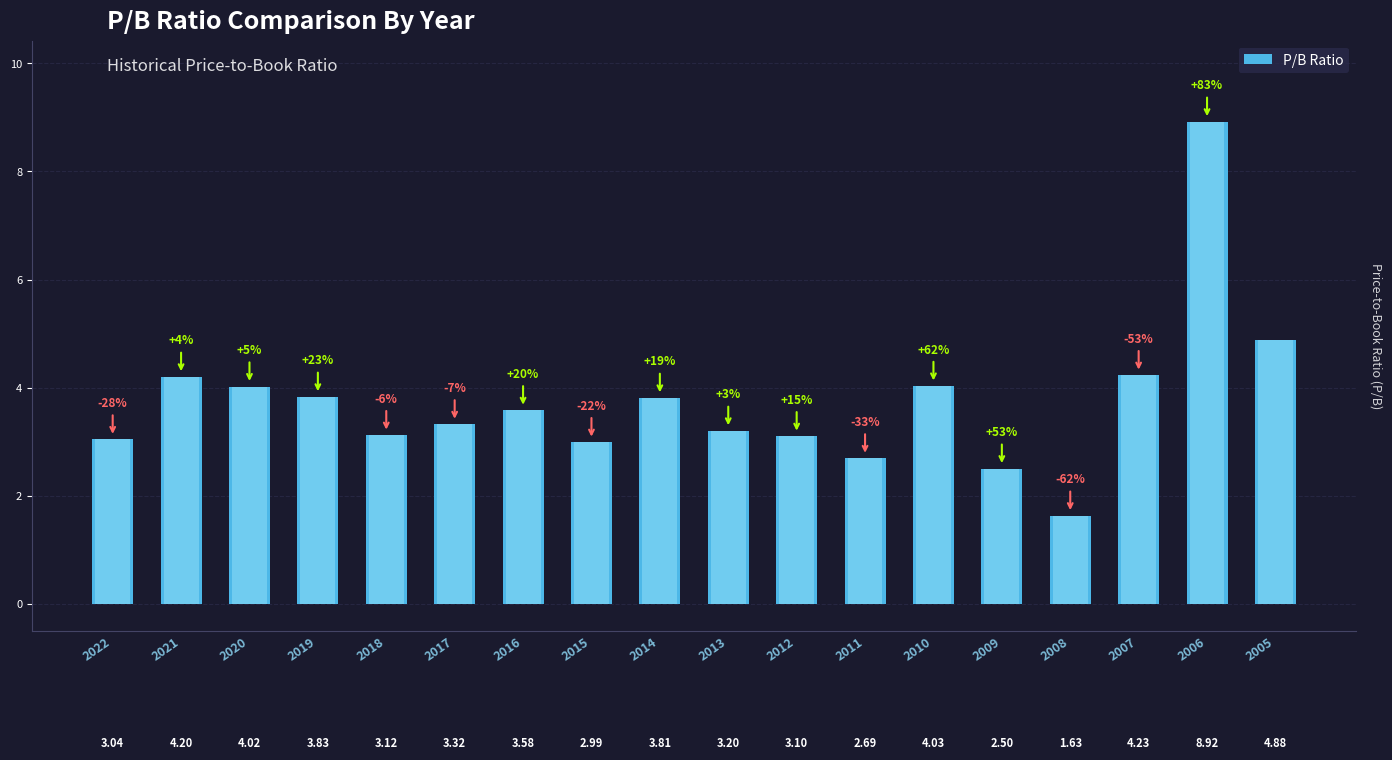

What is the value of the 3rd bar from the left?

4.0